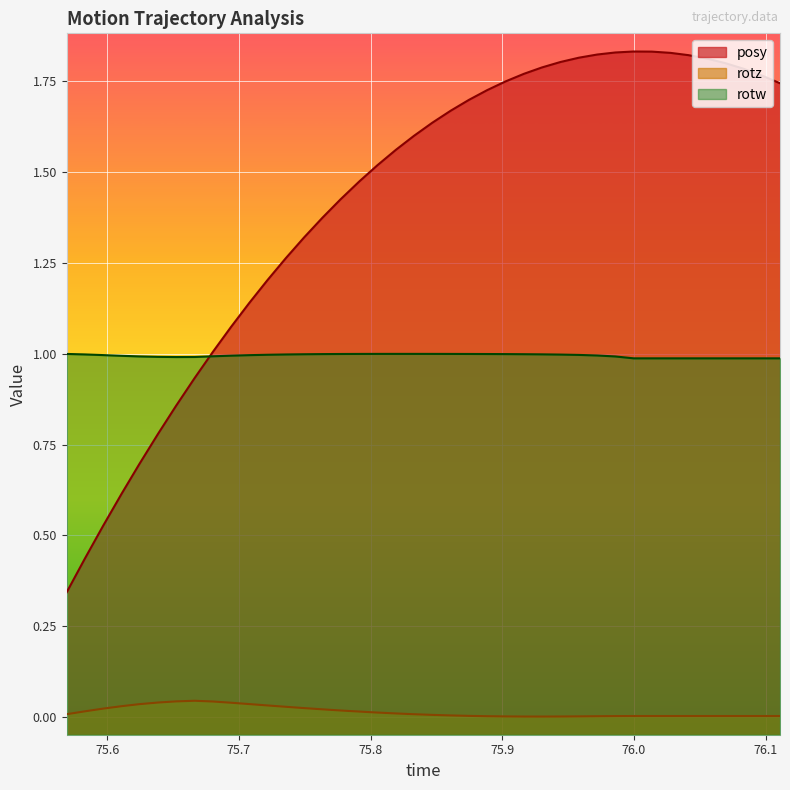

What is the lowest value of the rotw series?

1.0